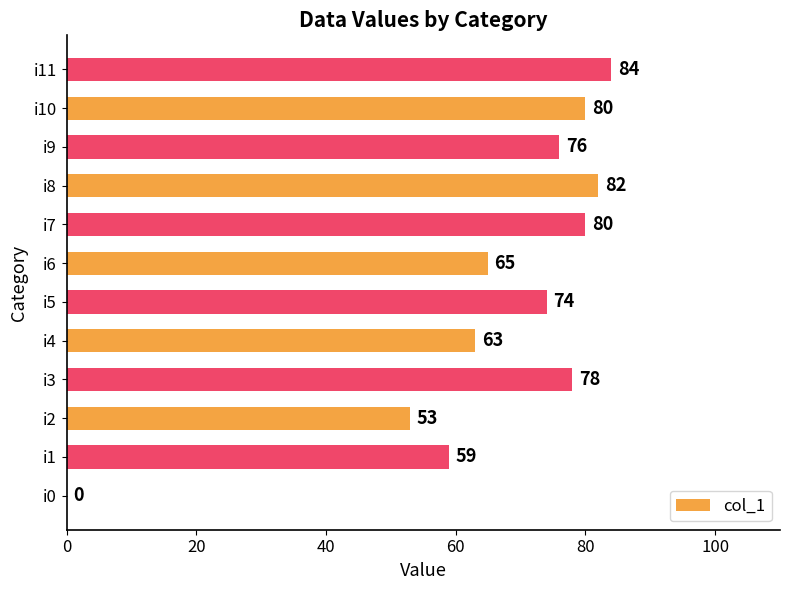

Where is the data nearest to the value 42?

i2